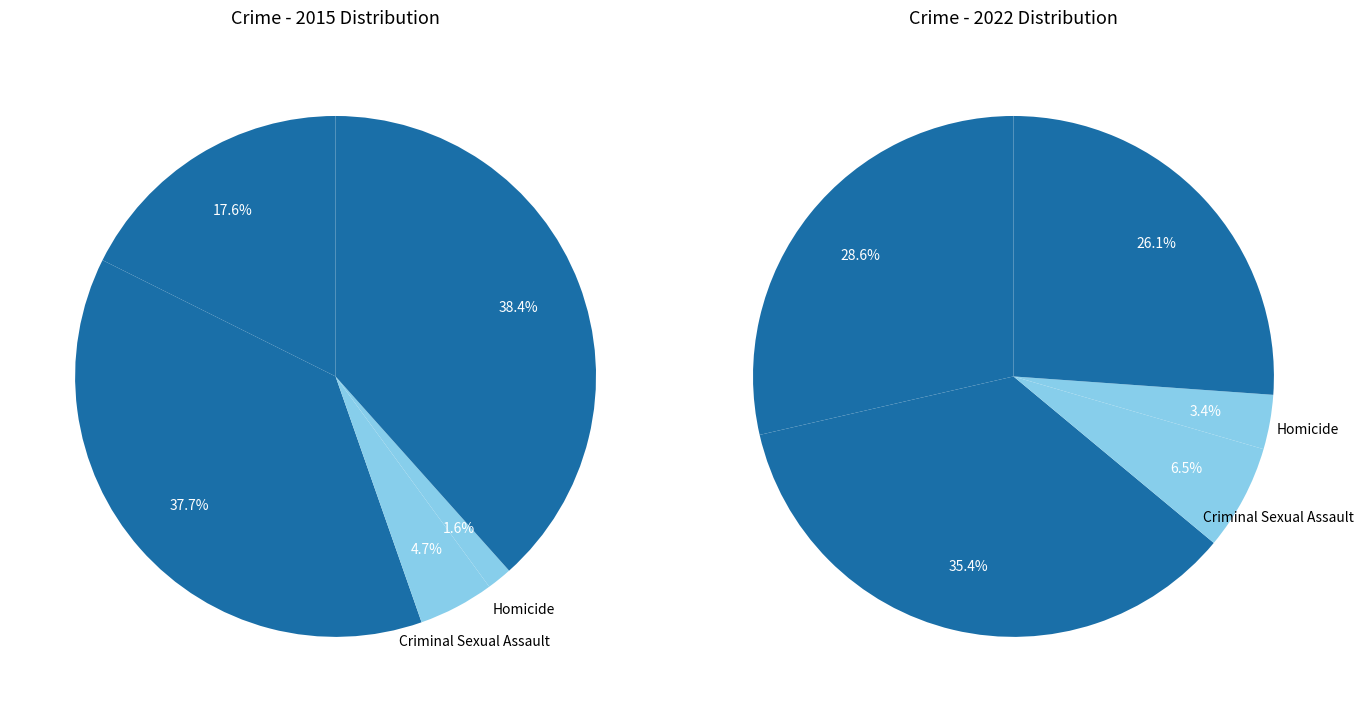

What percentage is the values_2015 slice, to the nearest percent?

18%